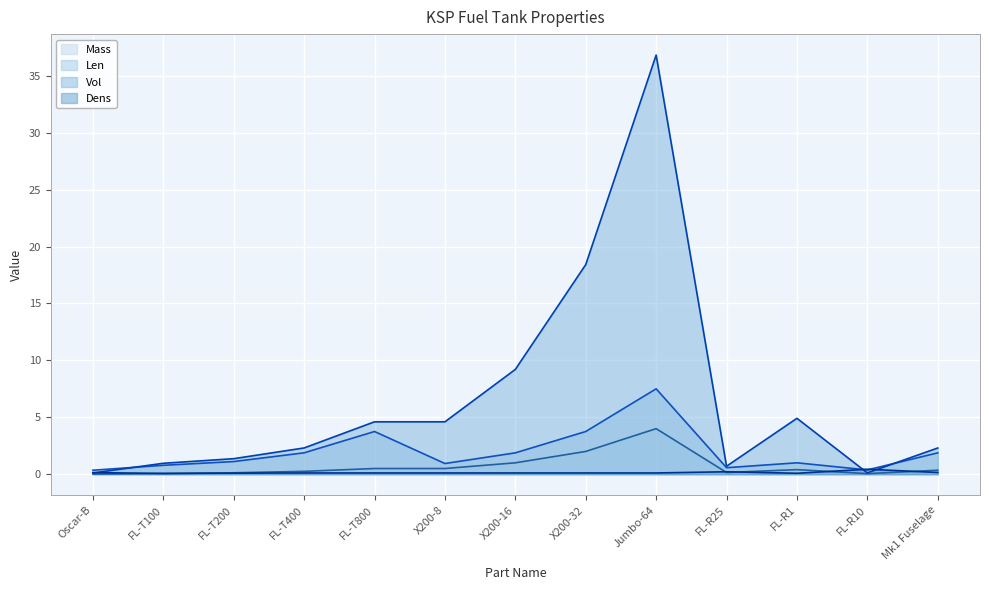

At which label does Vol line first exceed 2?

FL-T400